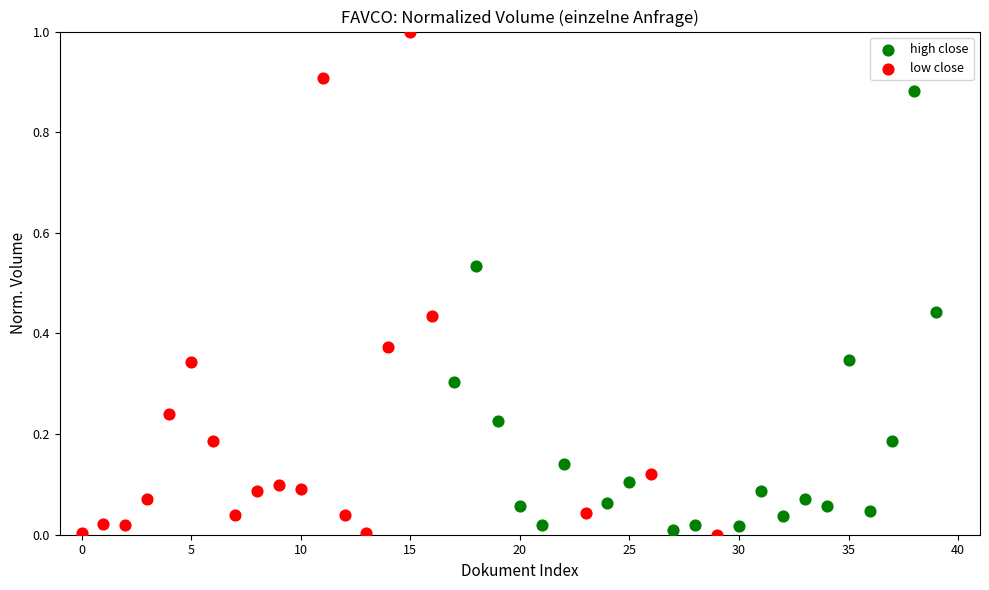

Which series reaches the maximum Y coordinate?

low close